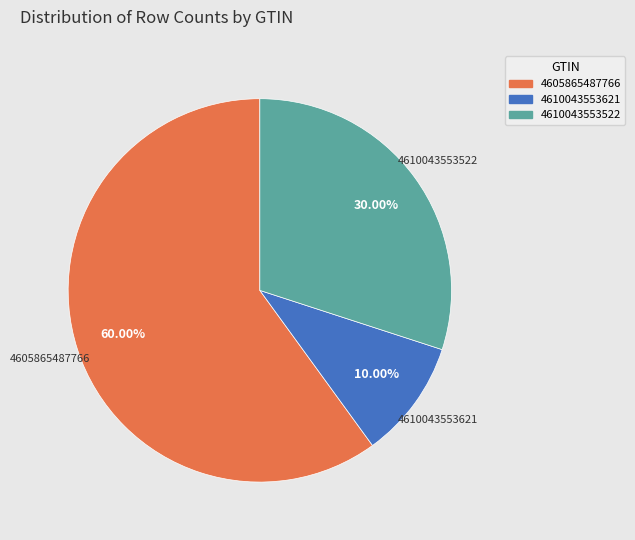

To the nearest percent, what is the difference between the 4610043553621 and 4610043553522 slice percentages?

20%